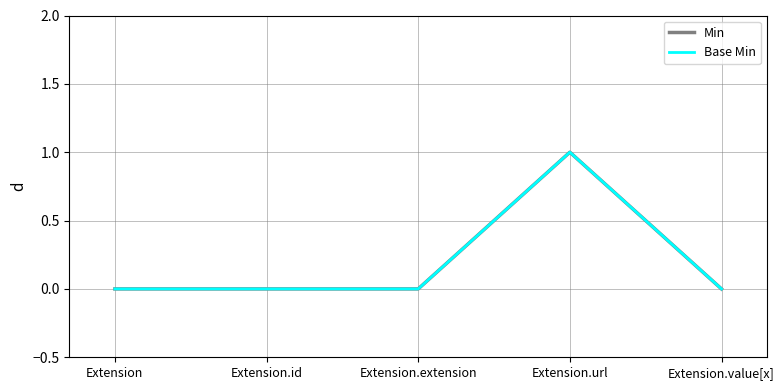

Between Extension.value[x] and Extension, which is larger?

Extension.value[x]